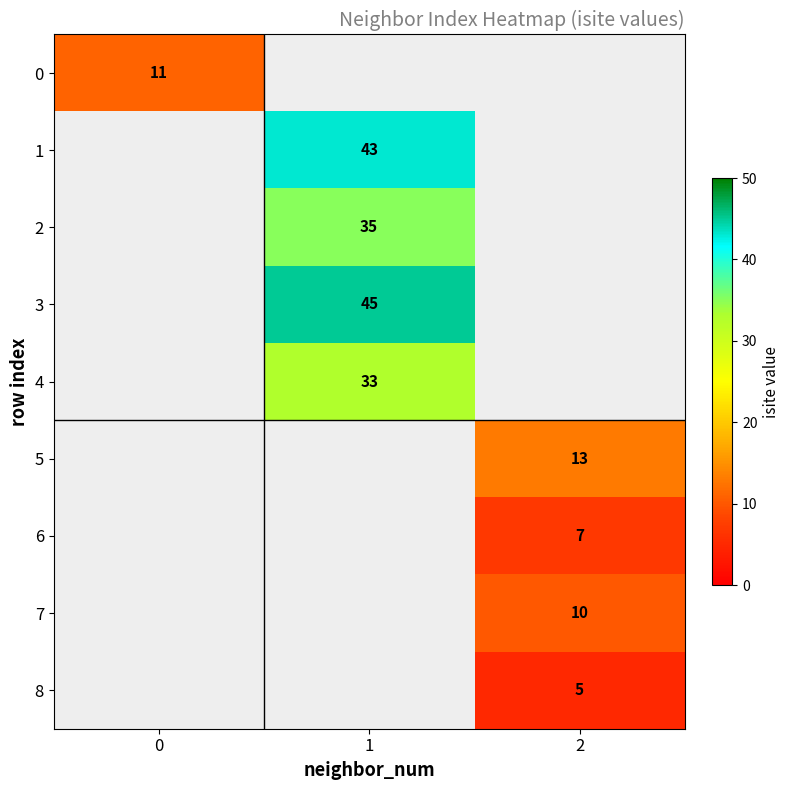

Which label corresponds to the smallest value in the chart?

2